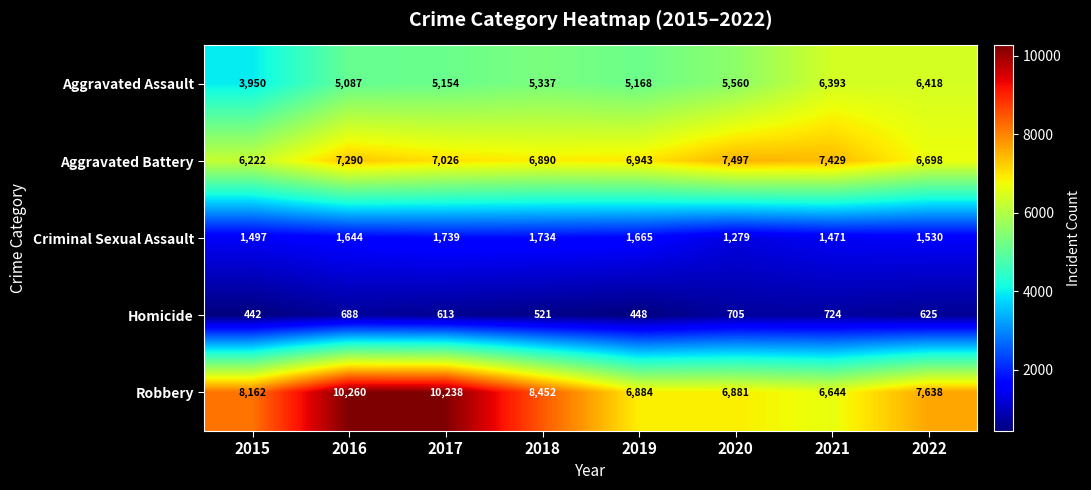

What is the difference between the Aggravated Battery values at 2020 and 2017?

471